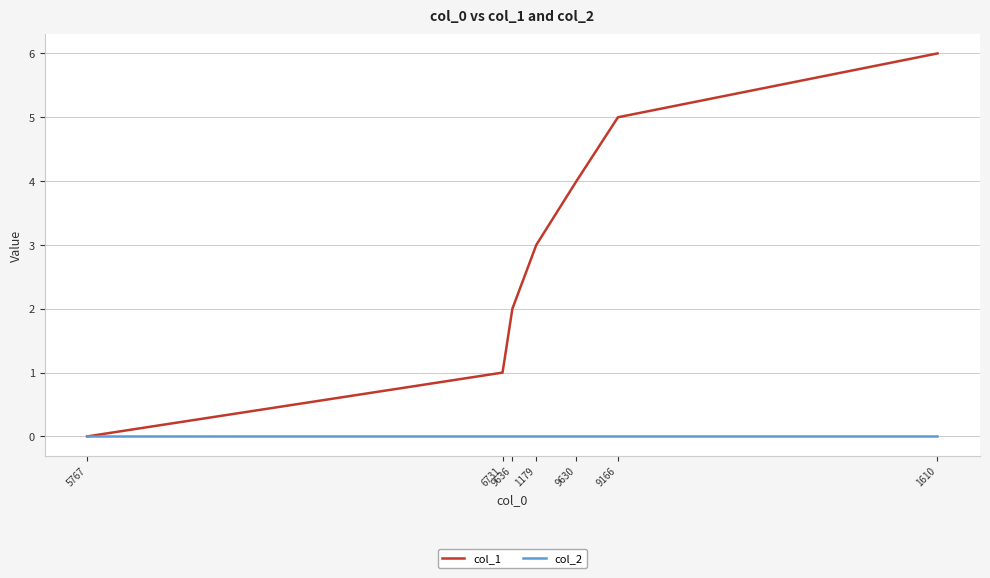

What is the greatest value displayed?

6